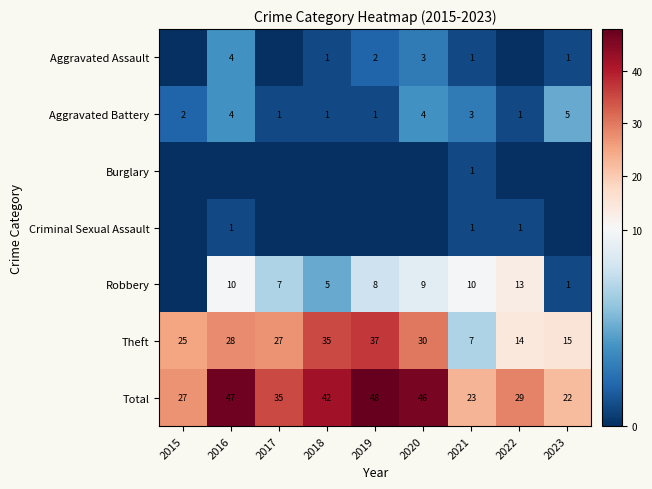

How many categories are shown in the chart?

9